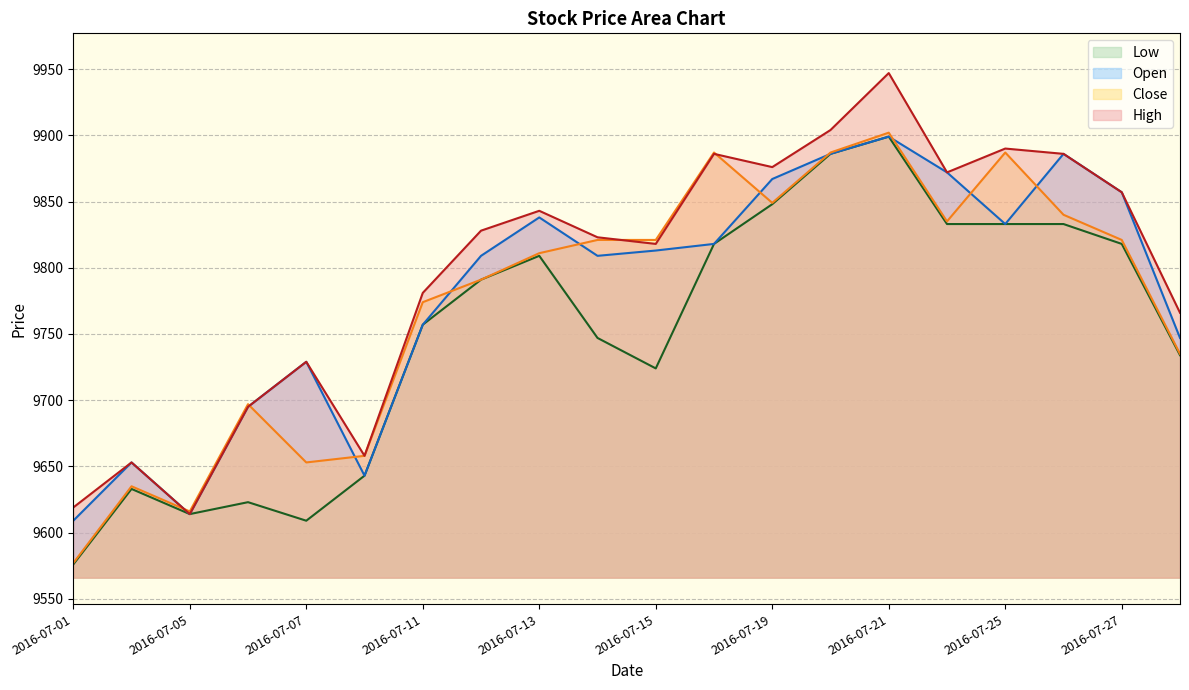

What is the difference between the maximum and minimum values in the Low series?

323